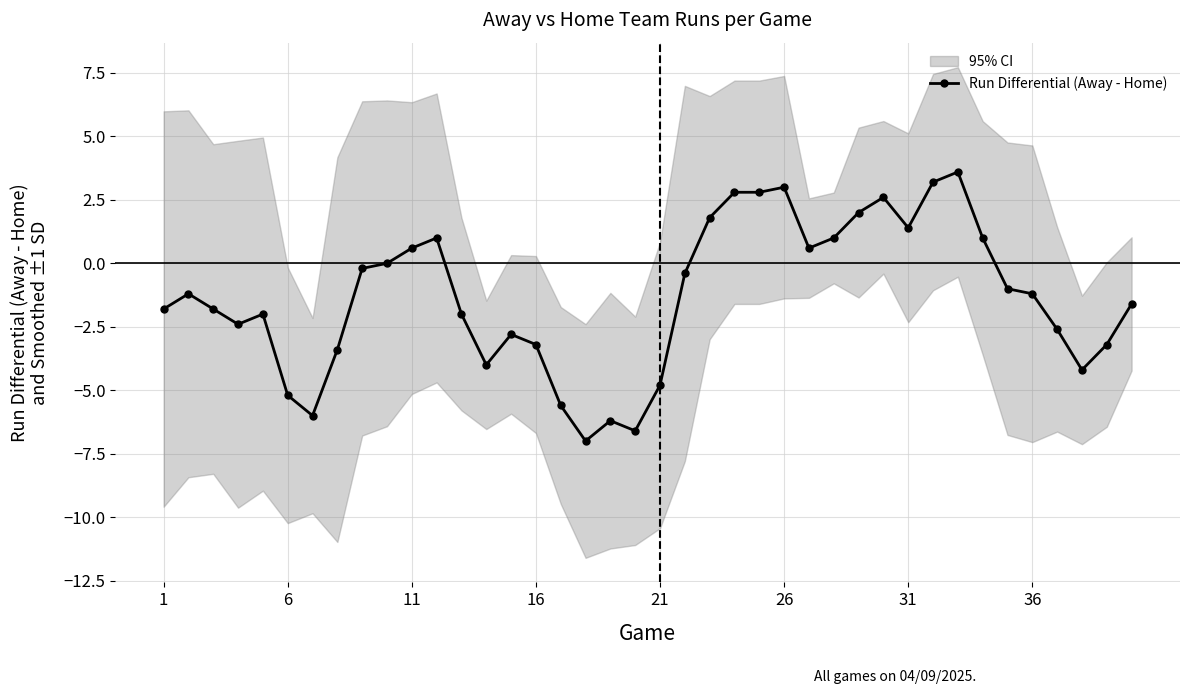

What is the lowest value of the Run Differential (Away - Home) series?

-7.0